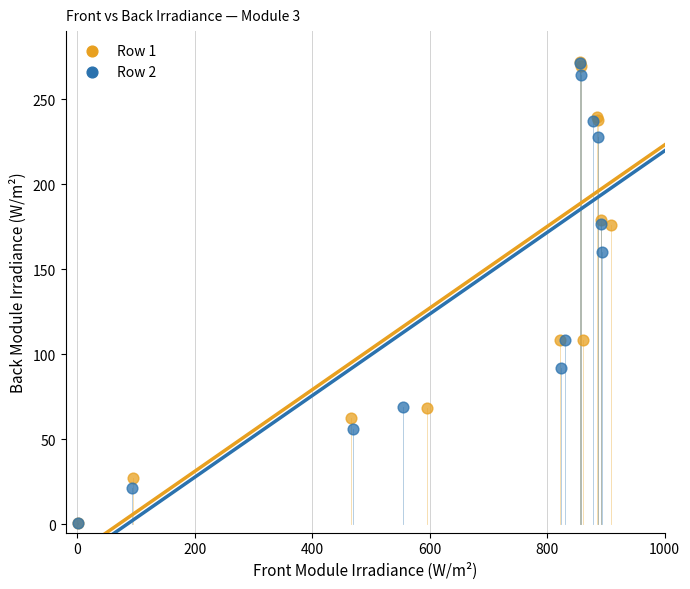

Which series has the widest spread of Y values?

Row 1